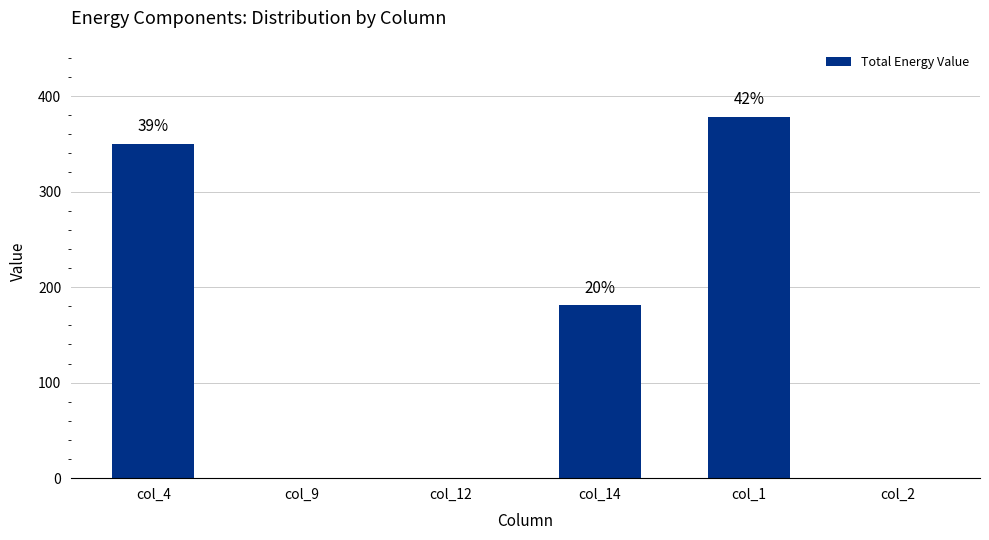

The value at col_12 is 0. True or false?

True